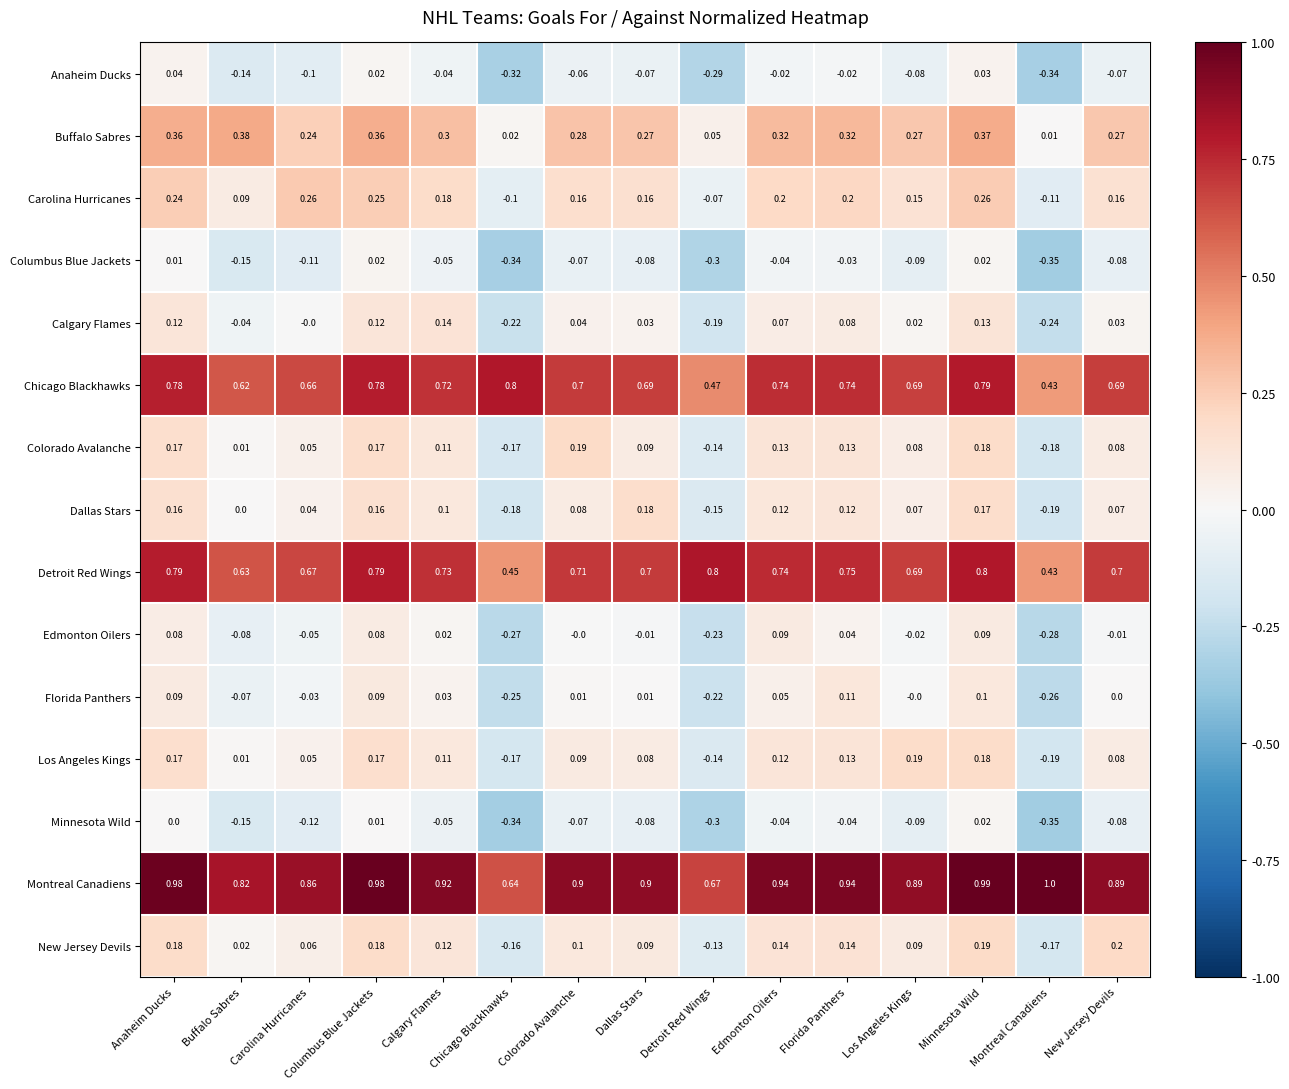

Where does the Colorado Avalanche series first go above 0?

Anaheim Ducks